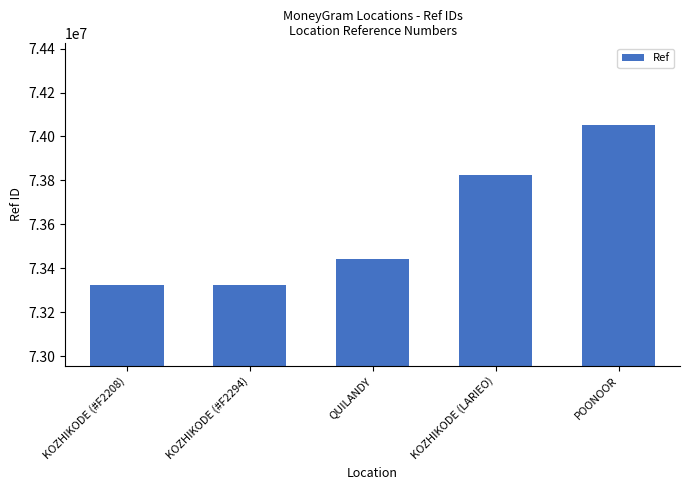

What is the minimum value shown in the chart?

73323170